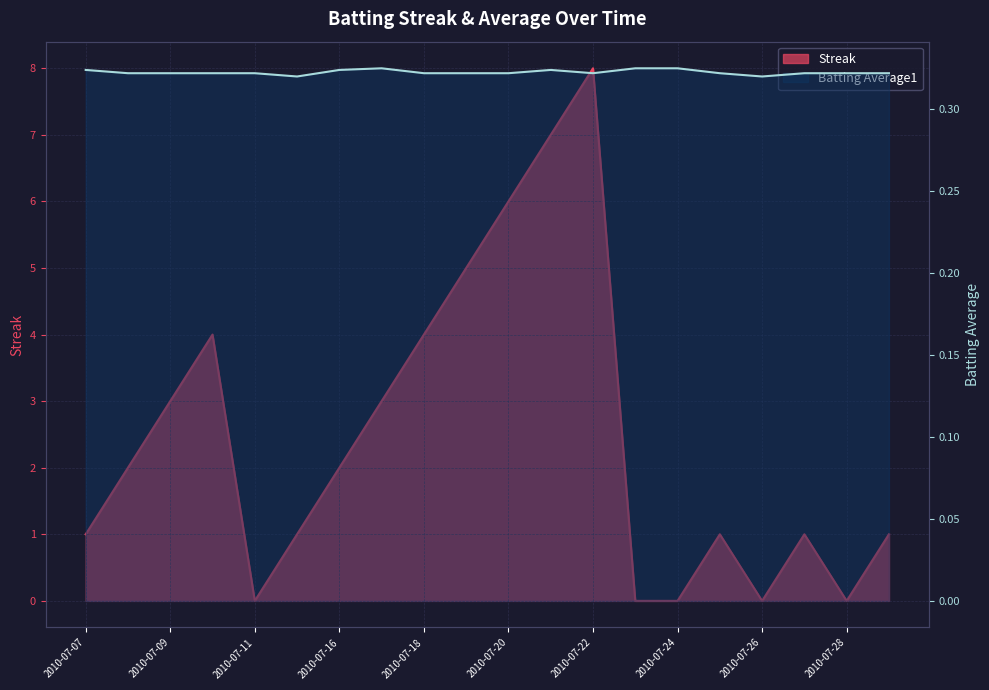

At which label does Streak reach its minimum?

2010-07-11